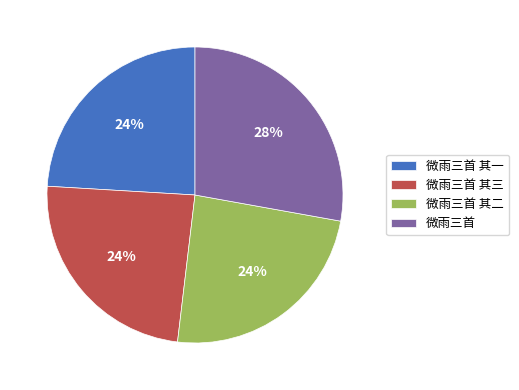

To the nearest percent, what portion does 微雨三首 其一 represent?

24%